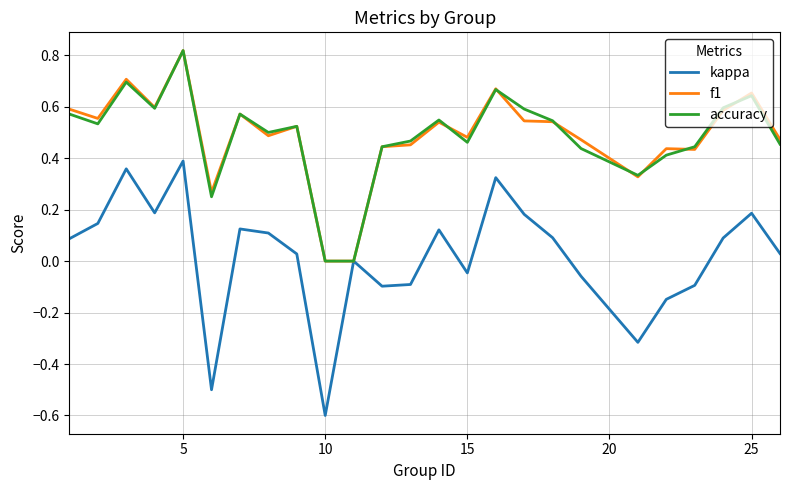

Which series has the largest range (max minus min)?

kappa